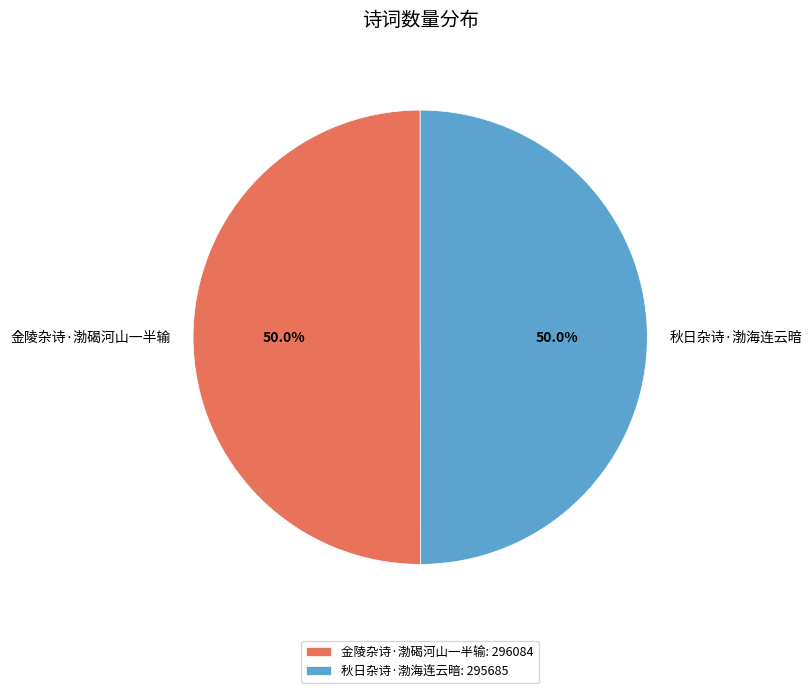

To the nearest percent, what percentage of the pie is 金陵杂诗·渤碣河山一半输?

50%